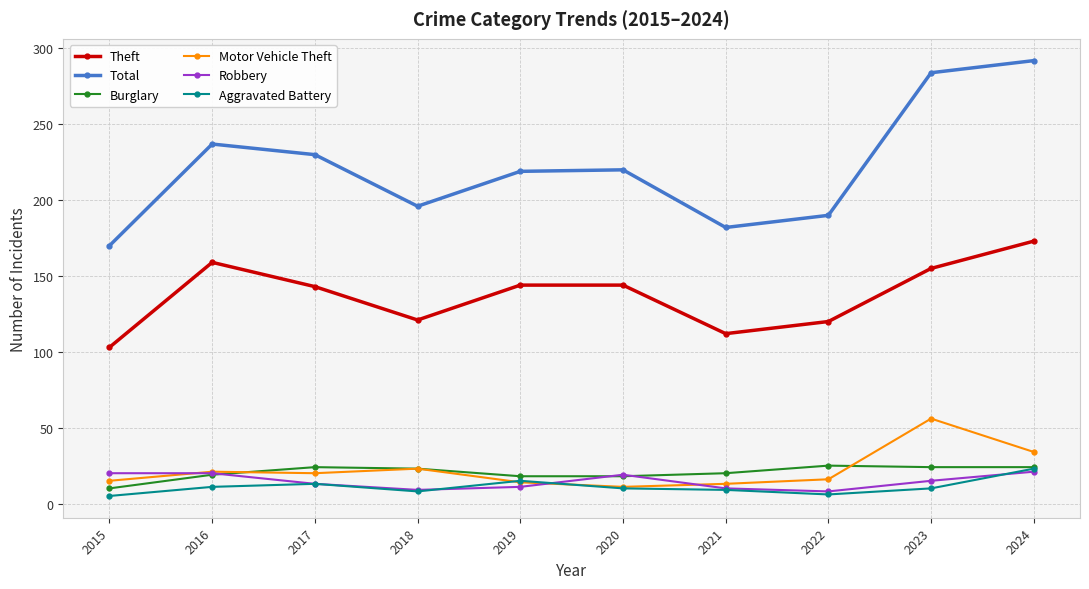

How many distinct data groups are displayed?

6